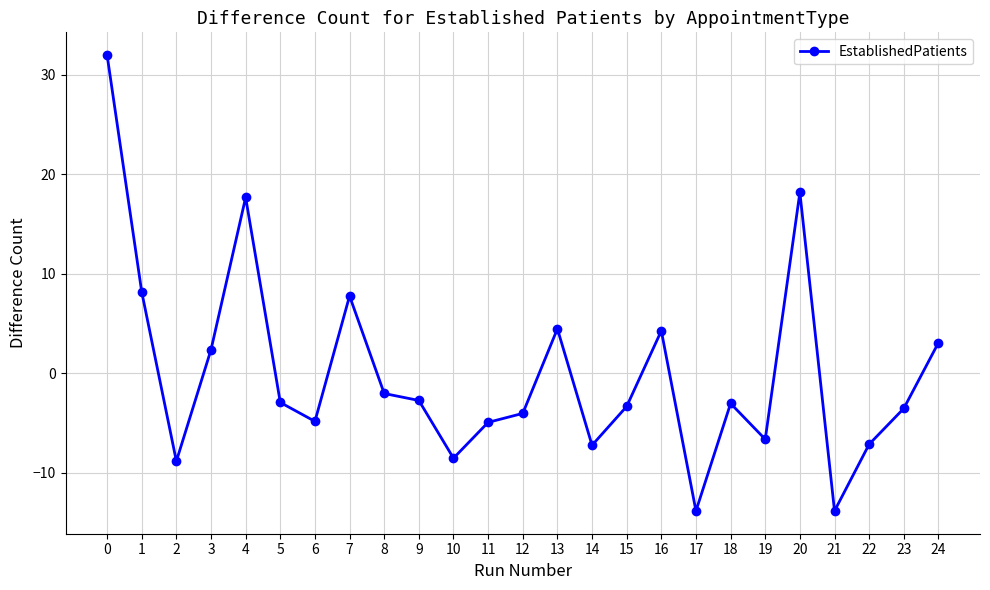

Count the number of data series in this chart.

1